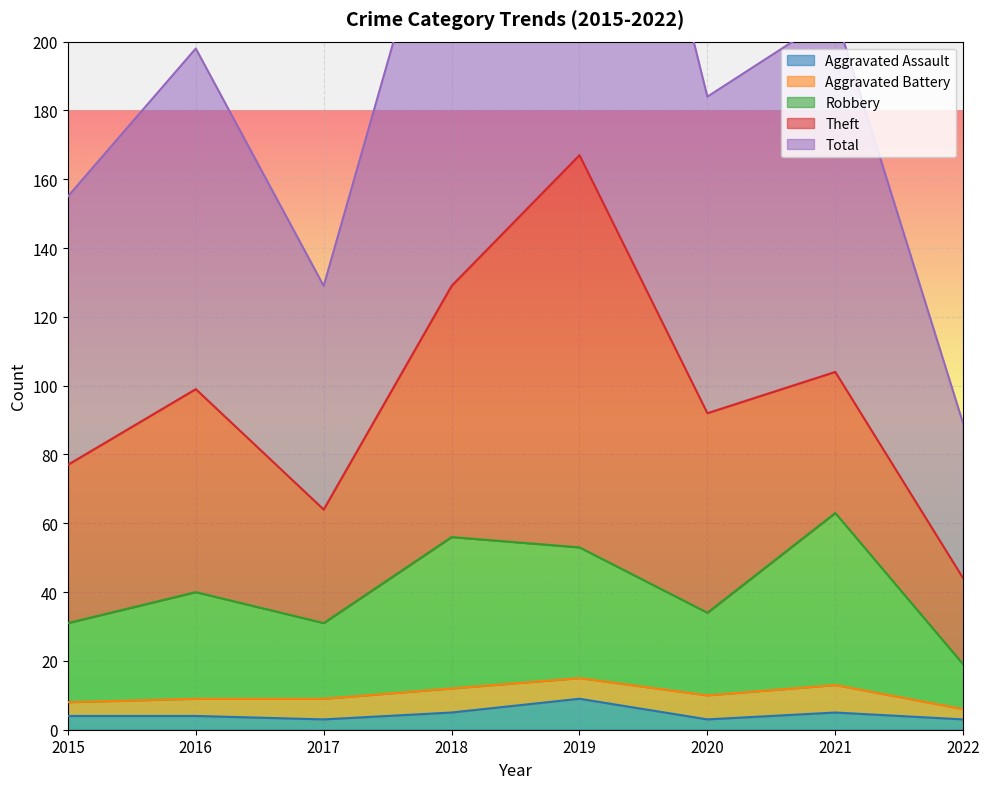

Reading left to right, extract all data points from this chart.

Aggravated Assault: 2015=4	2016=4	2017=3	2018=5	2019=9	2020=3	2021=5	2022=3
Robbery: 2015=31	2016=40	2017=31	2018=56	2019=53	2020=34	2021=63	2022=19
Total: 2015=155	2016=198	2017=129	2018=259	2019=334	2020=184	2021=208	2022=89